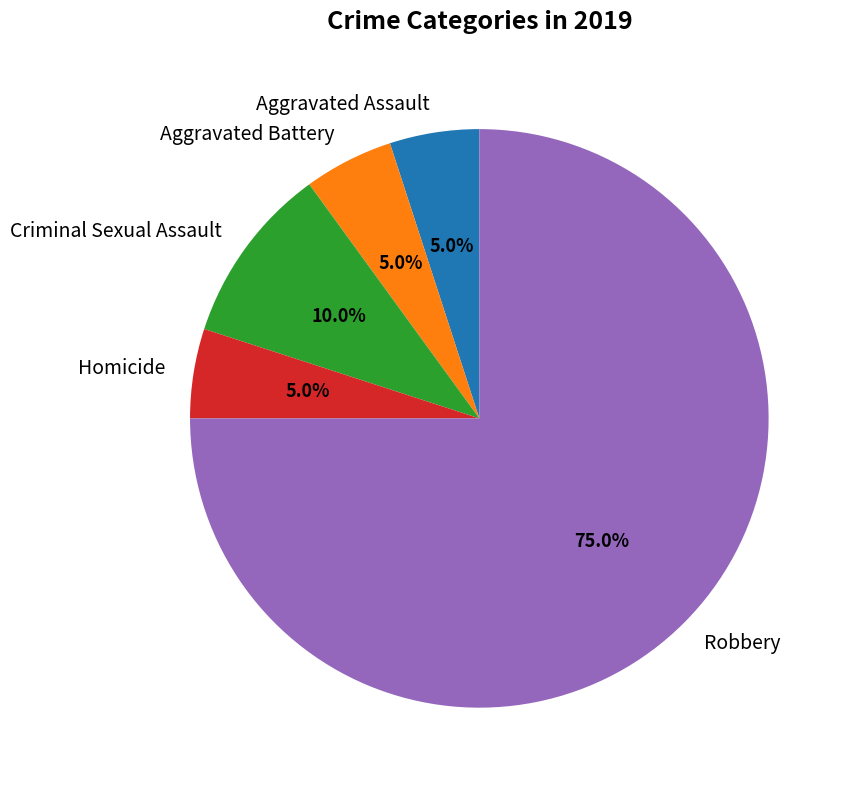

Approximately how many times larger is the value at Criminal Sexual Assault compared to Aggravated Battery?

2.0